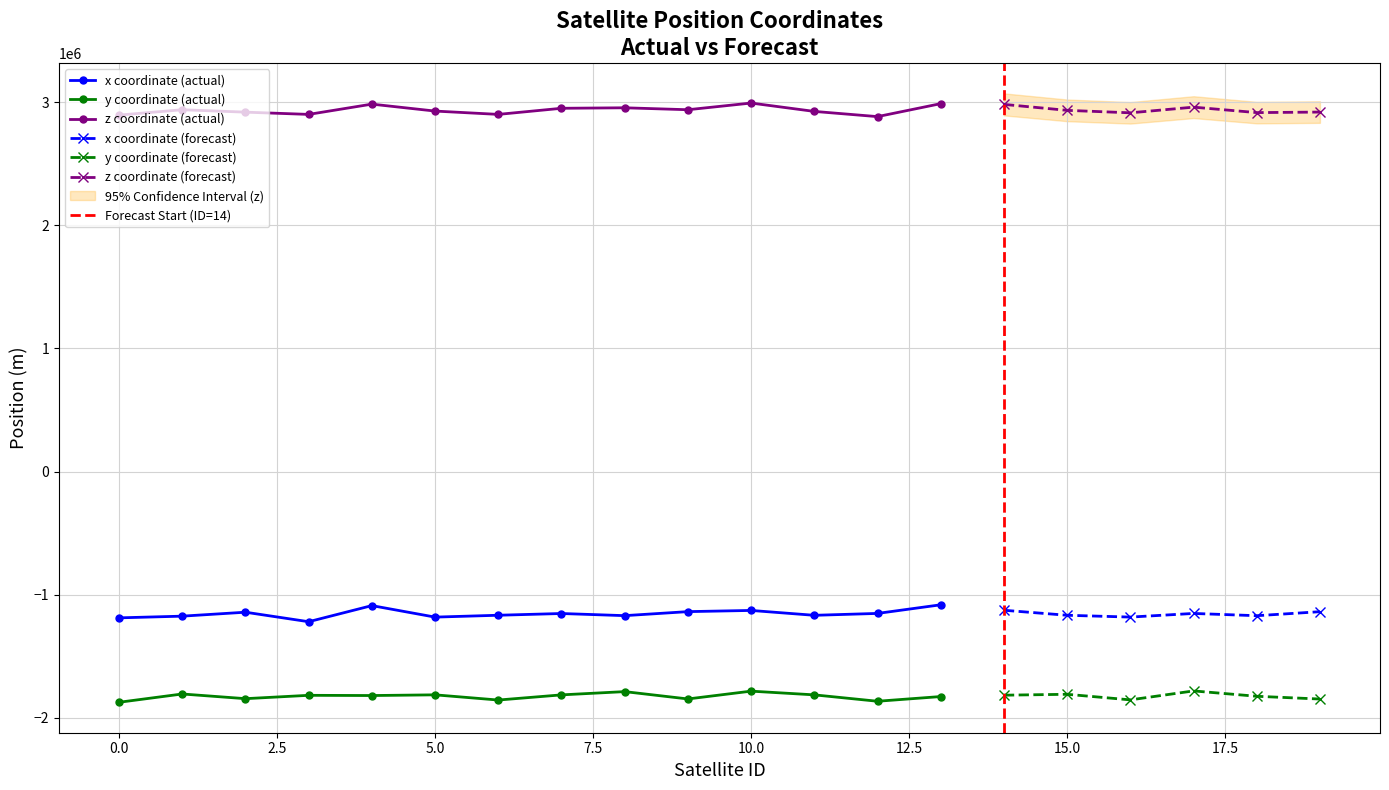

What is the highest value of the x series?

-1081821.5